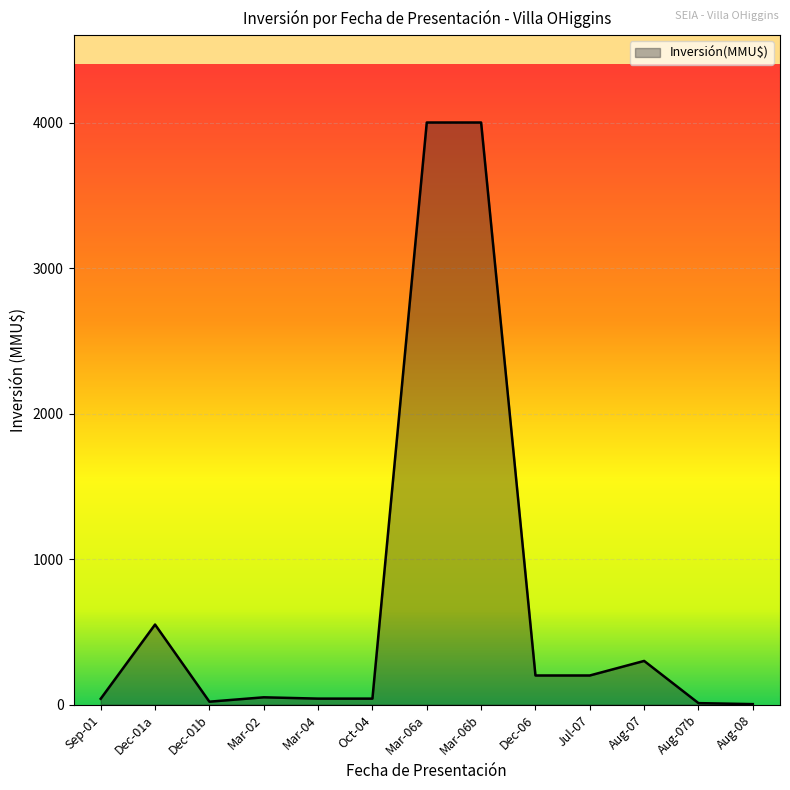

What is the greatest value displayed?

4000.0